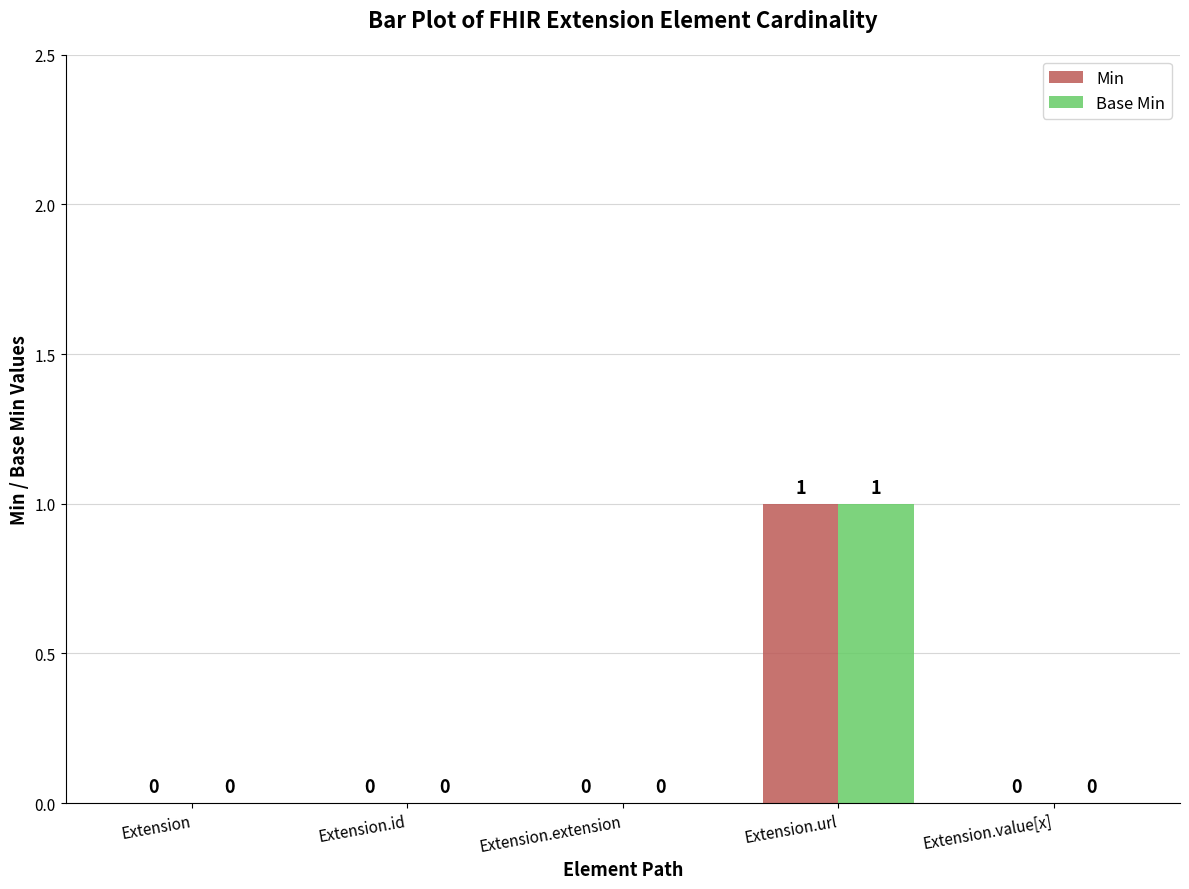

Reading right to left, transcribe all the data shown in this chart.

Min: Extension.value[x]=0	Extension.url=1	Extension.extension=0	Extension.id=0	Extension=0
Base Min: Extension.value[x]=0	Extension.url=1	Extension.extension=0	Extension.id=0	Extension=0